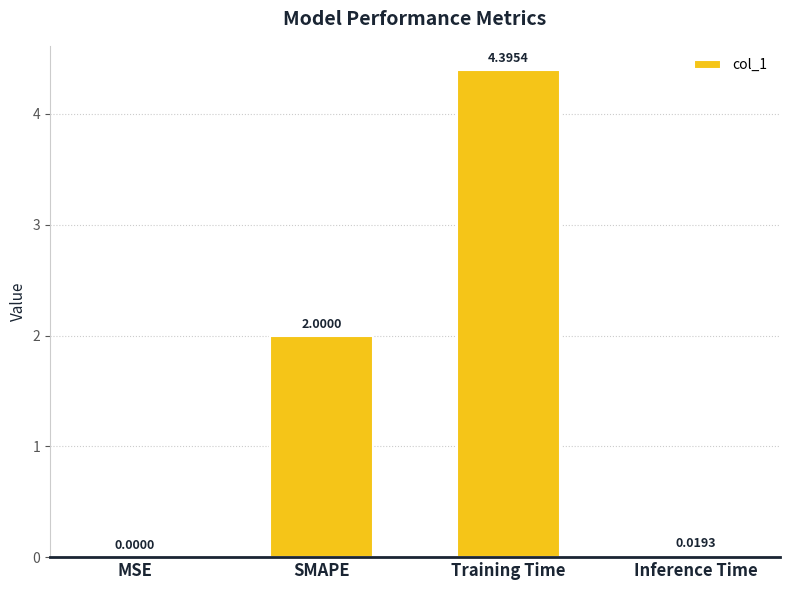

What is the sum of all values?

6.4